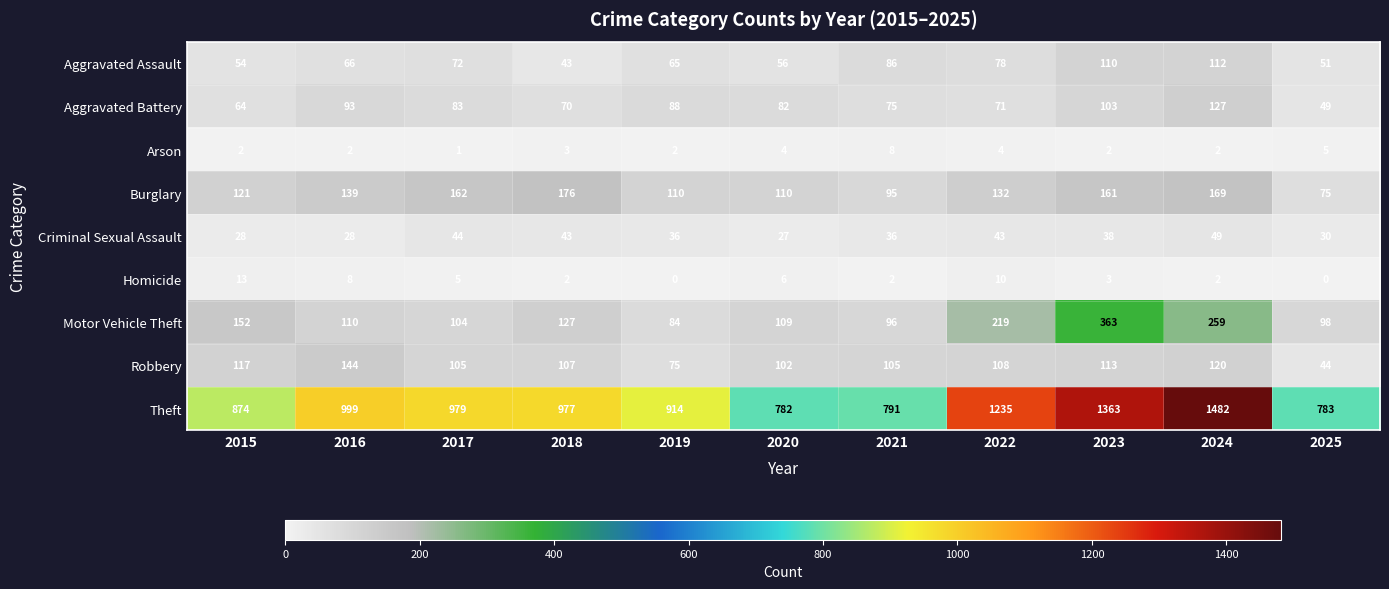

What is the total value across all series at 2015?

1425